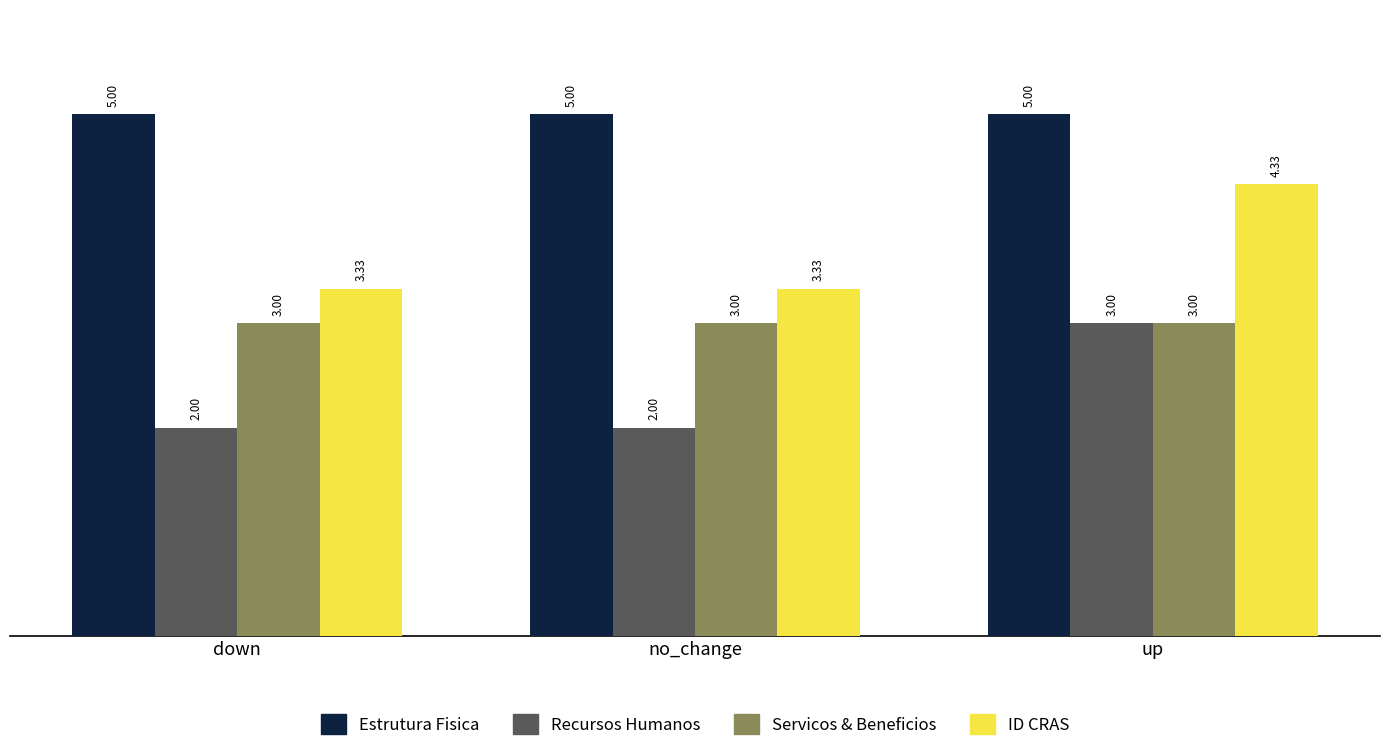

What are all the series names shown in the legend?

Estrutura Fisica, Recursos Humanos, Servicos & Beneficios, ID CRAS